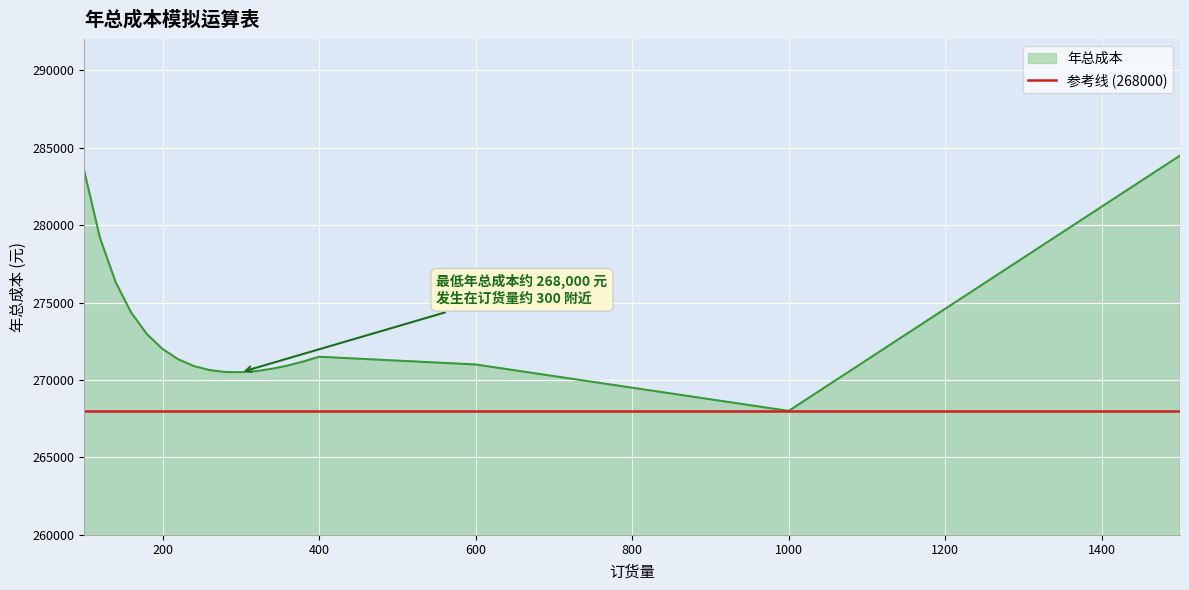

What is the difference between the maximum and minimum values?

16500.0